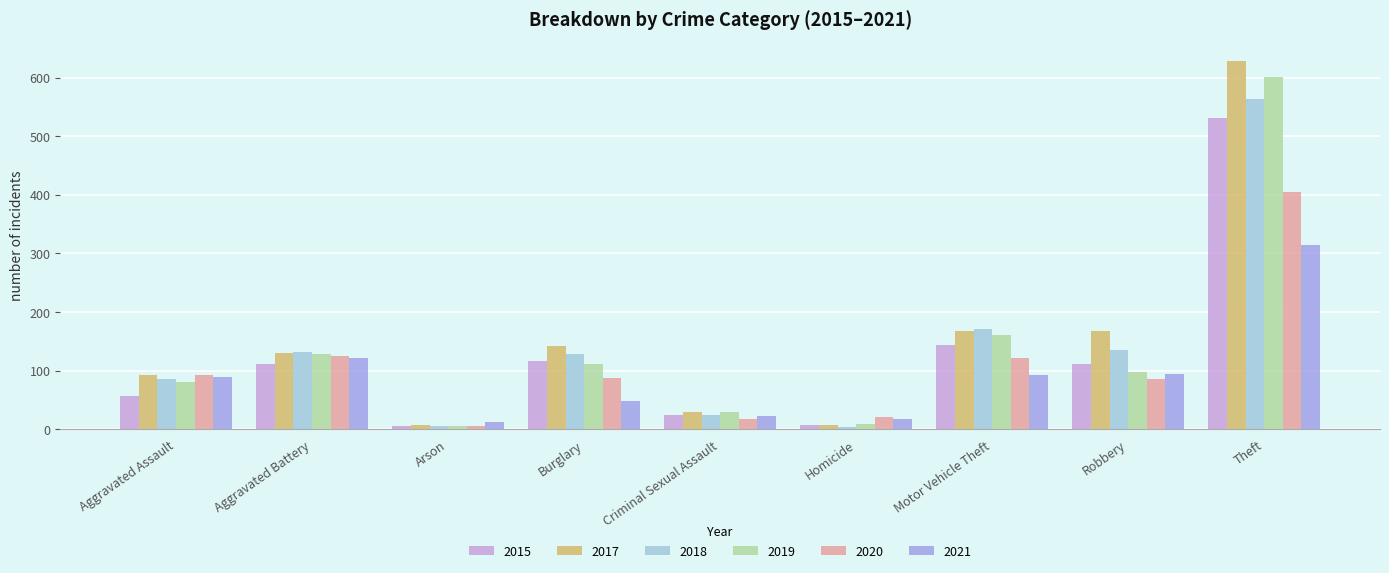

The 2018 series shows 128 at Burglary. True or false?

True